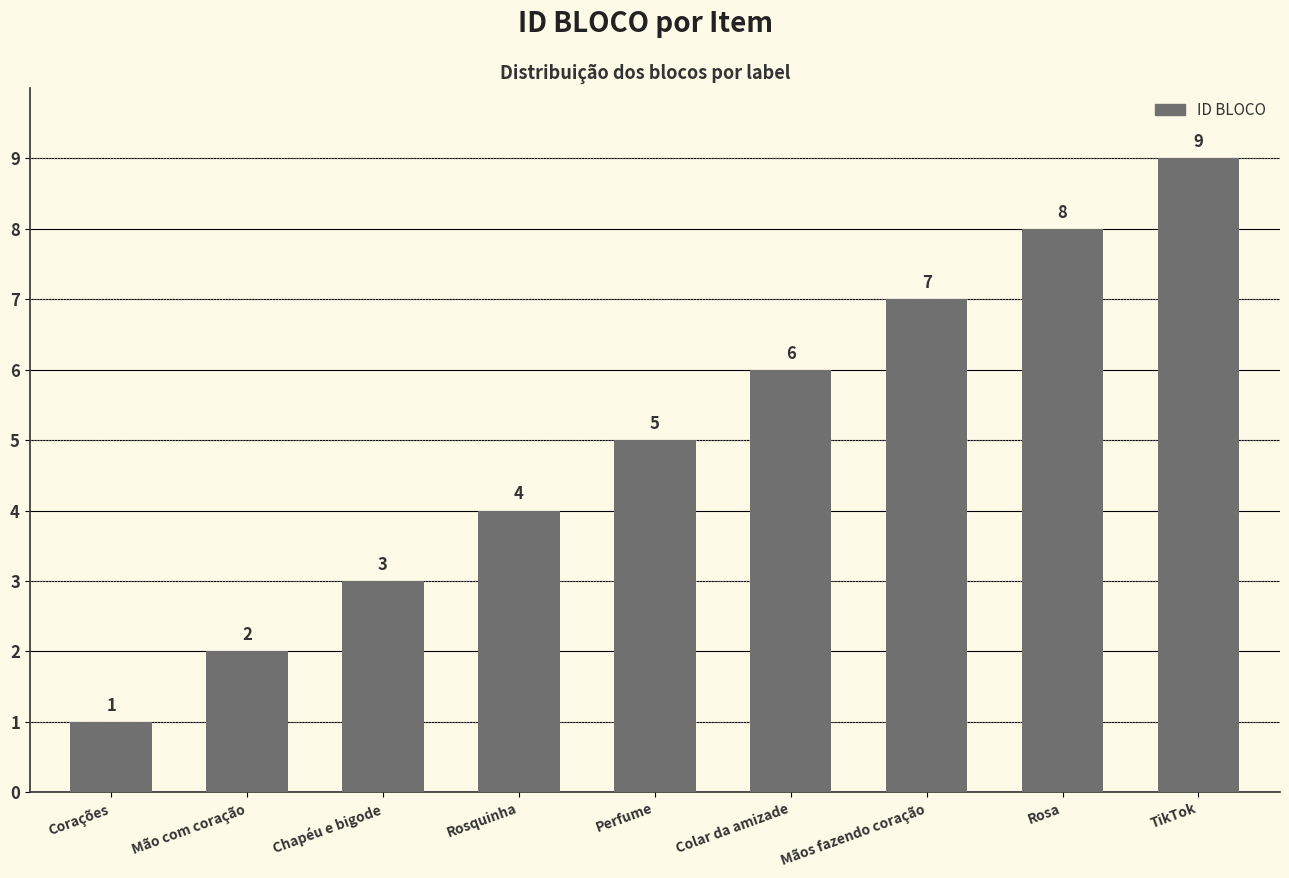

Rank the categories by value from lowest to highest.

Corações, Mão com coração, Chapéu e bigode, Rosquinha, Perfume, Colar da amizade, Mãos fazendo coração, Rosa, TikTok